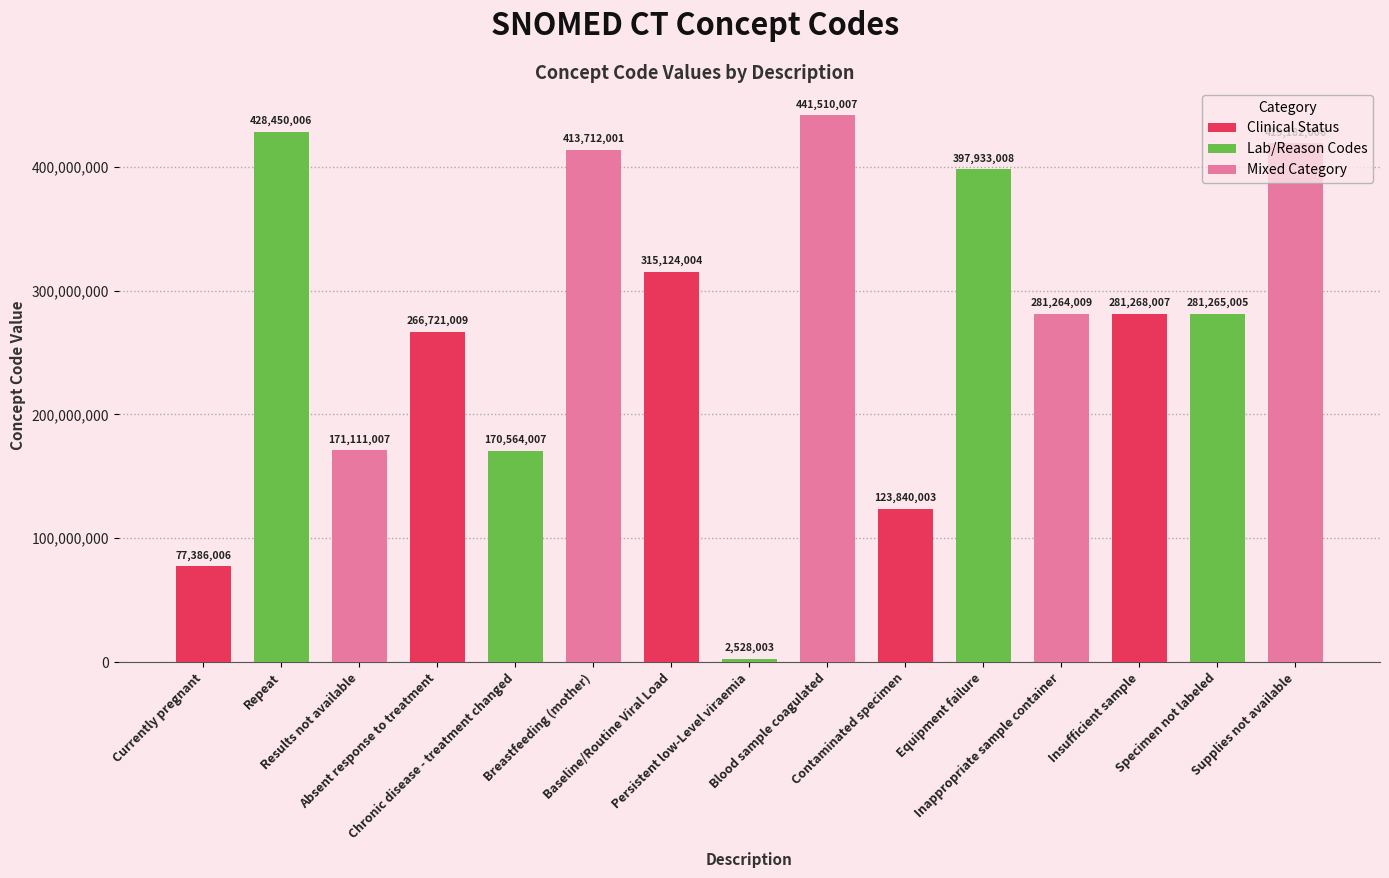

What is the difference between the maximum and minimum values?

438982004